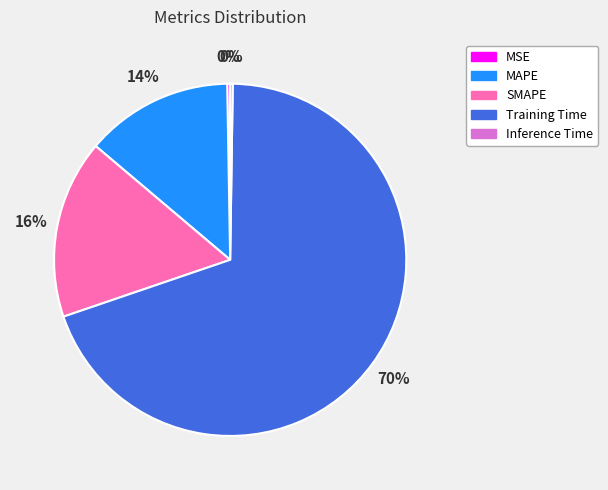

The MAPE slice represents 14% of the pie. True or false?

True